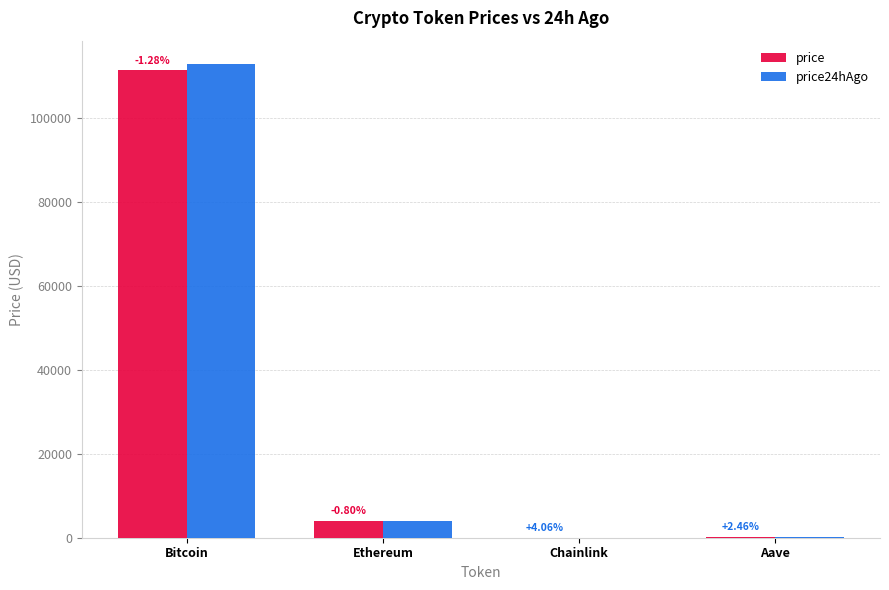

What is the minimum value for price?

18.5